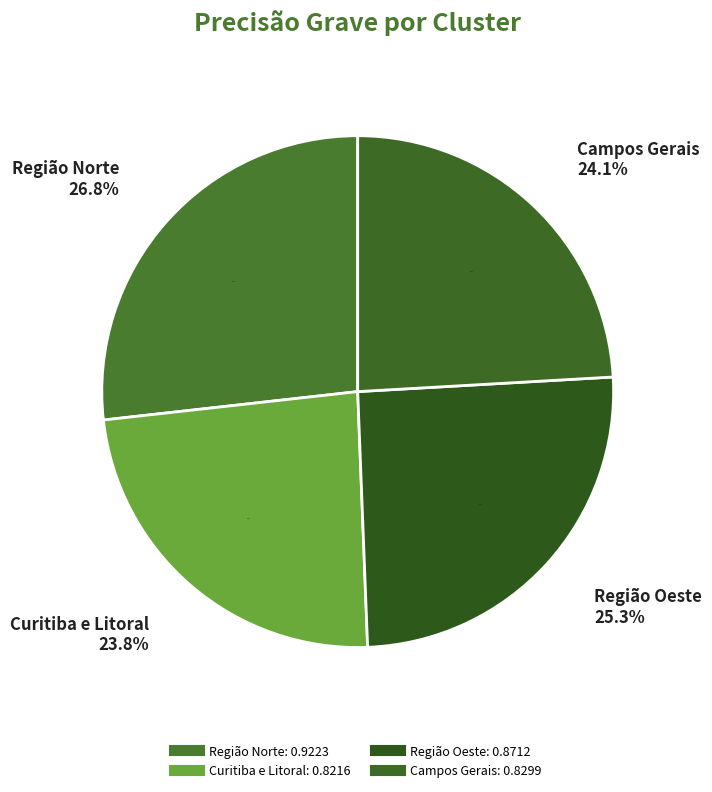

How much of the chart is everything except Curitiba e Litoral?

76.2%